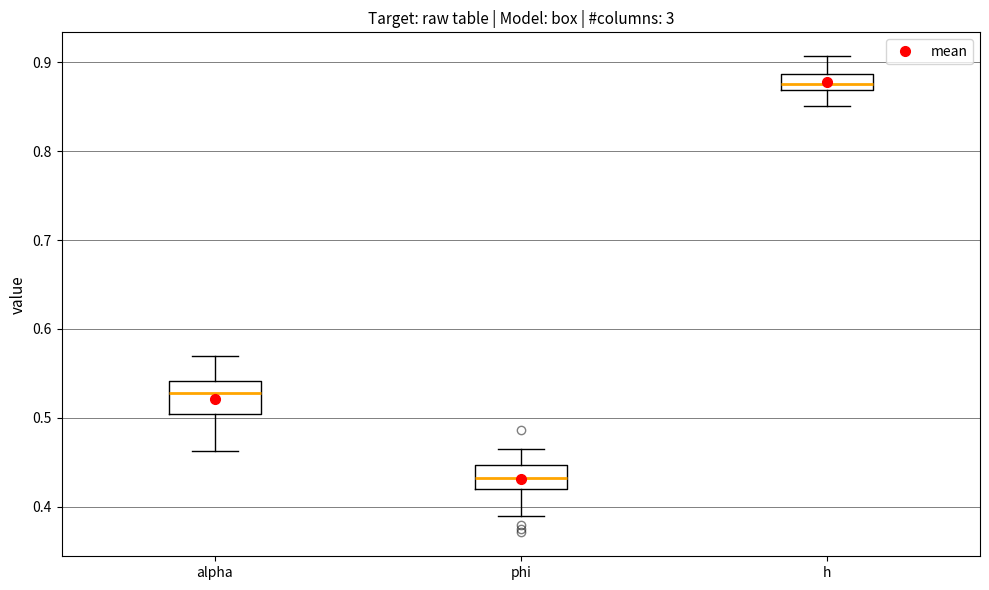

Comparing the boxes themselves (not the whiskers), which one is the tallest?

alpha